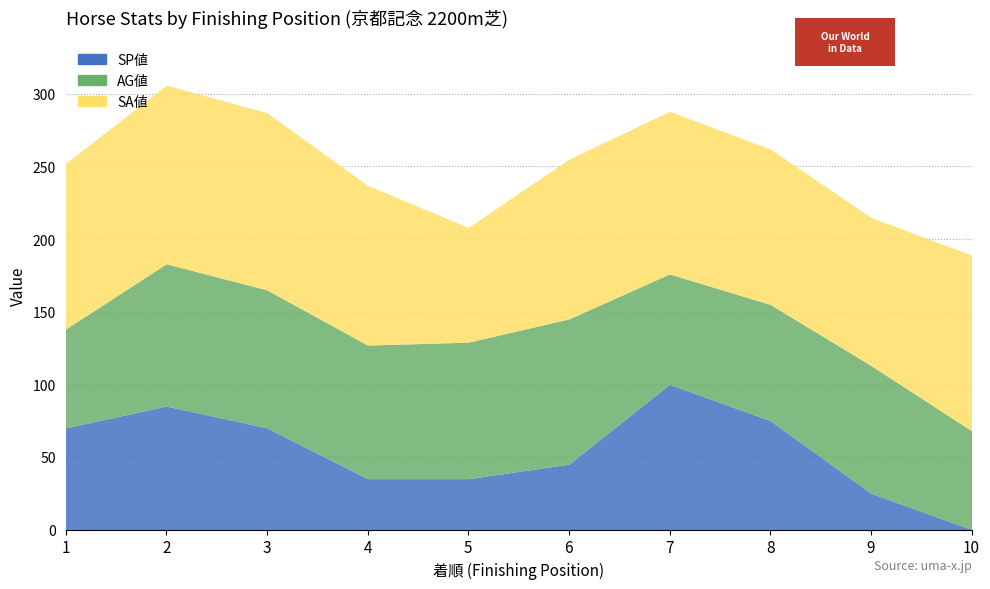

True or false: AG値 and SP値 cross at least once.

True